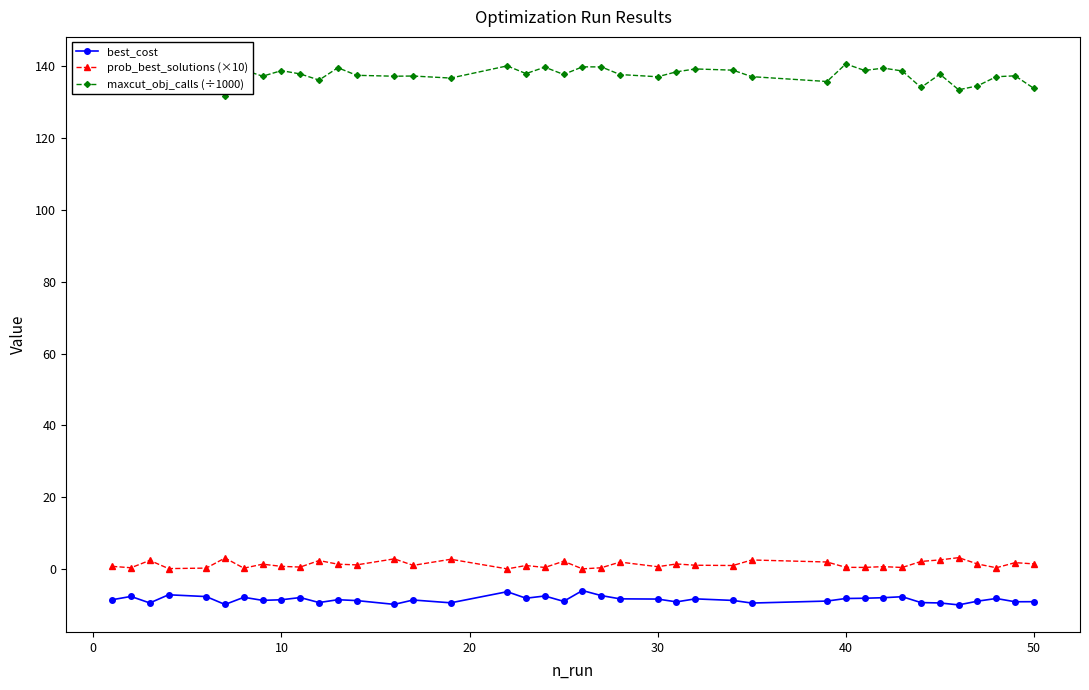

What is the value of the best_cost point at the 9th from the left?

-8.5